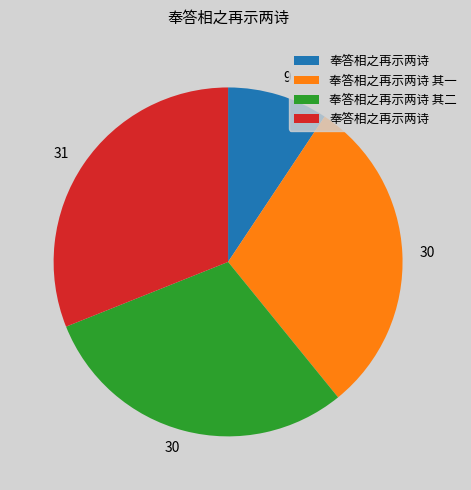

Is there a majority slice in this chart?

No